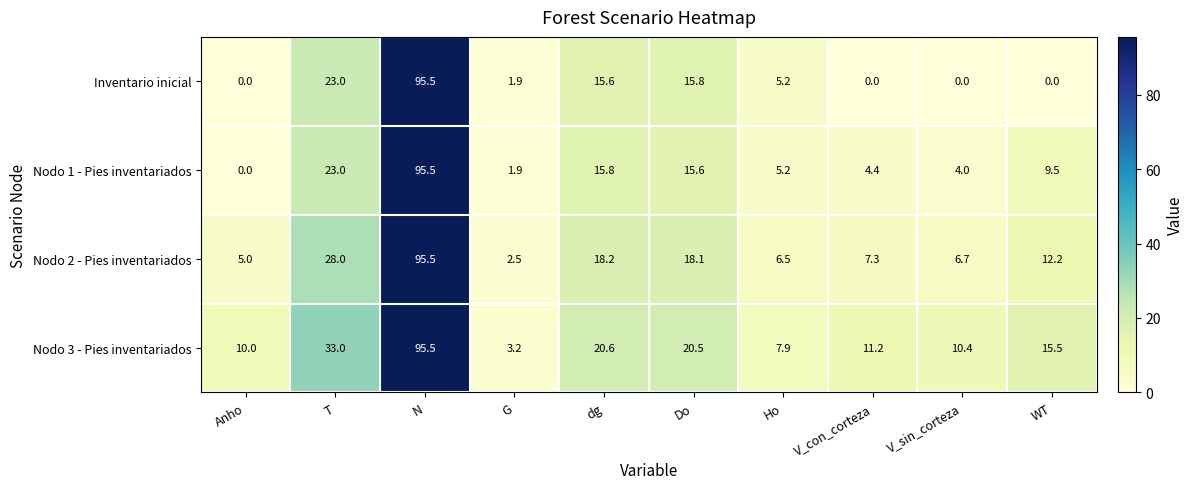

Where does the Nodo 2 - Pies inventariados series first go above 12?

T